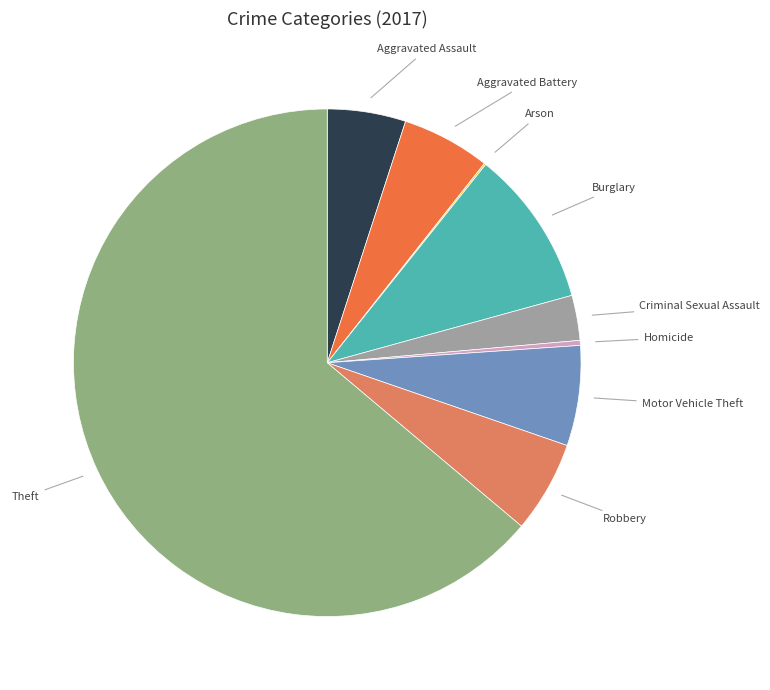

Combined, do Robbery and Criminal Sexual Assault account for over 50%?

No